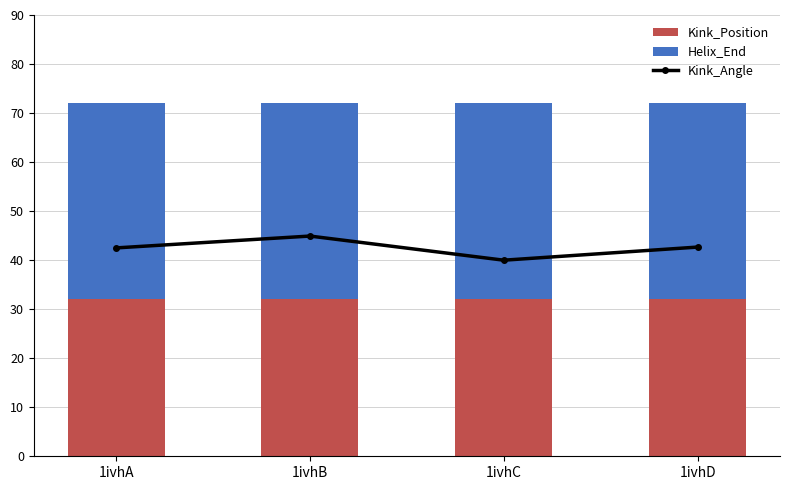

Count the number of data series in this chart.

3